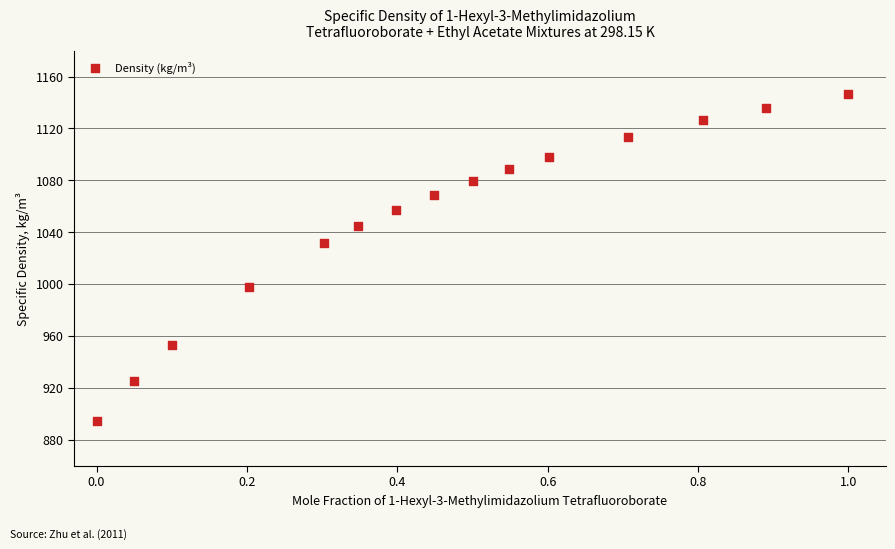

What is the range of X values (max minus min)?

1.0